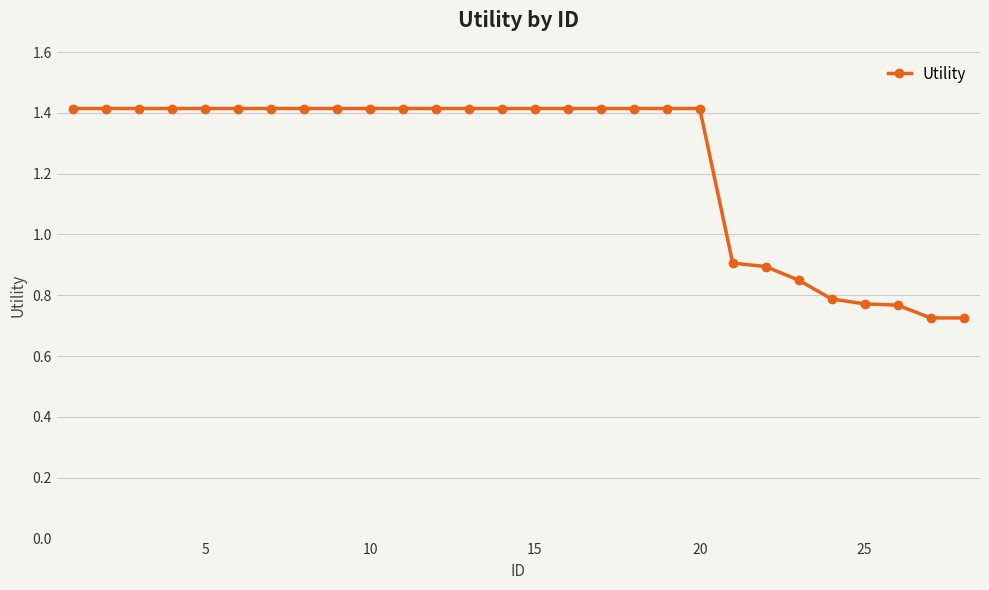

What is the greatest value displayed?

1.4